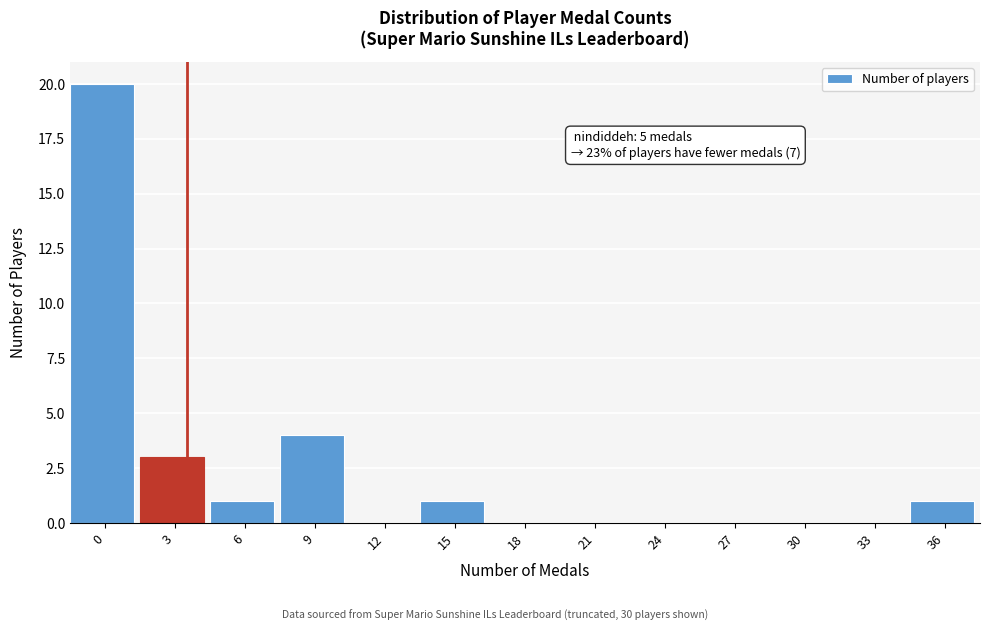

Reading left to right, what are all the values shown in this chart?

0=20	3=3	6=1	9=4	12=0	15=1	18=0	21=0	24=0	27=0	30=0	33=0	36=1